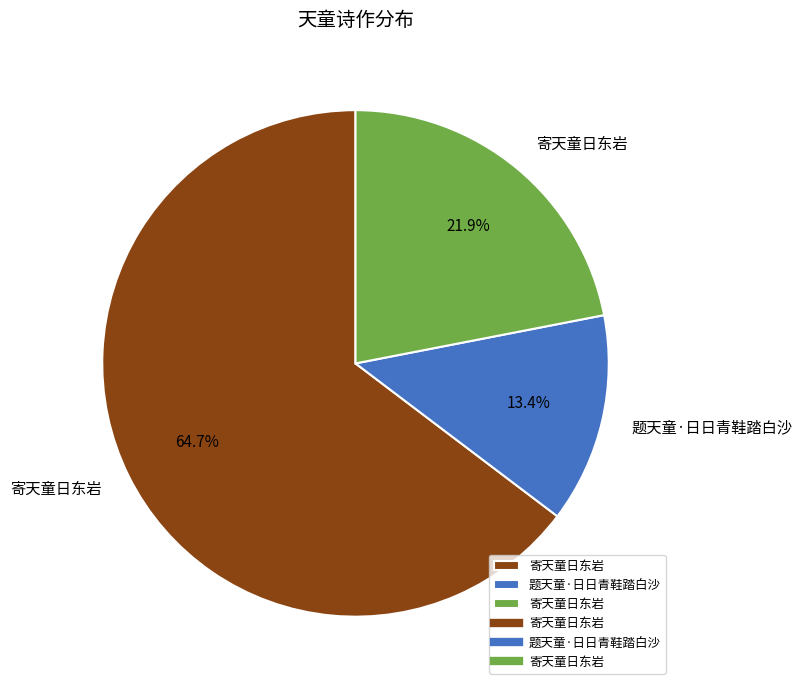

To the nearest percent, what is the average slice percentage?

33%